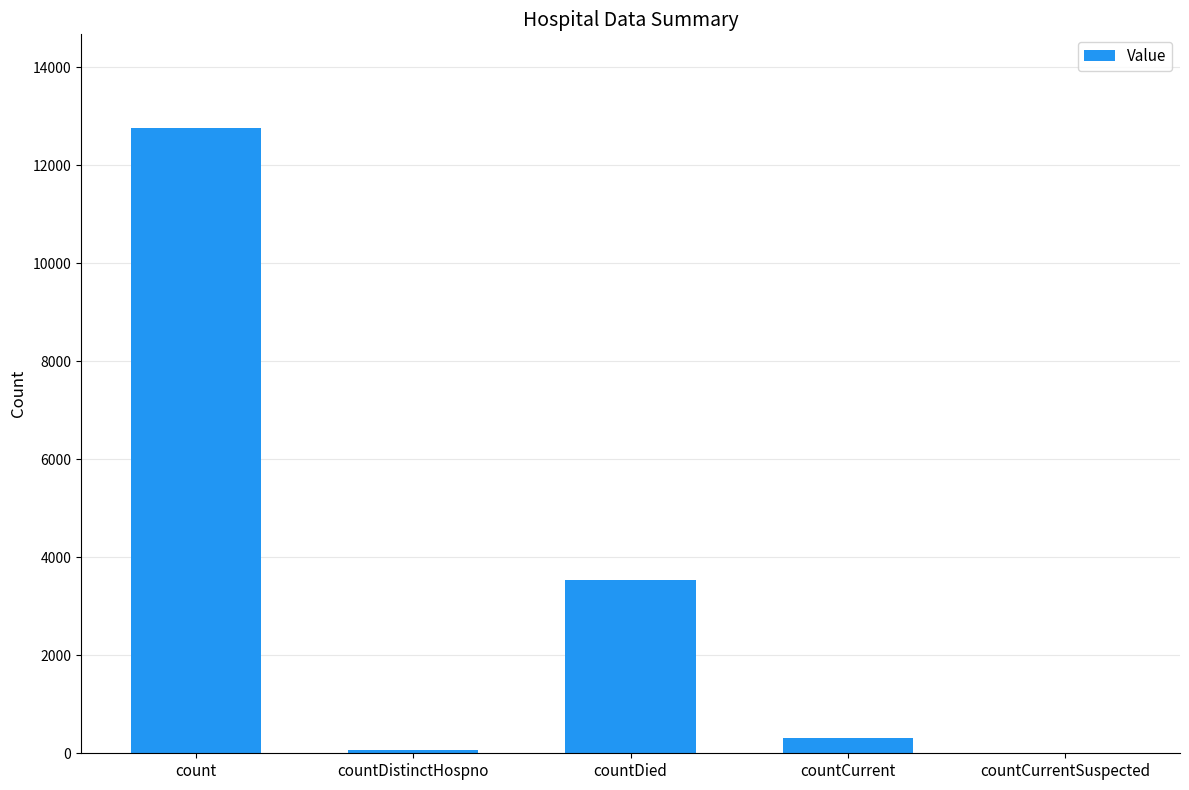

Reading left to right, transcribe all the data shown in this chart.

12759	75	3536	319	0